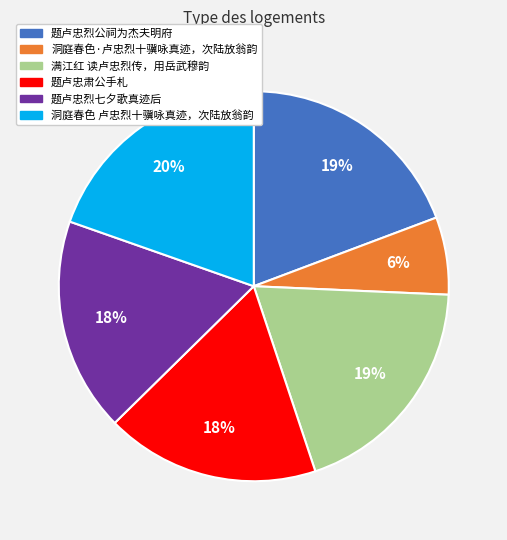

Is it true that 题卢忠肃公手札 is 18% of the pie?

True